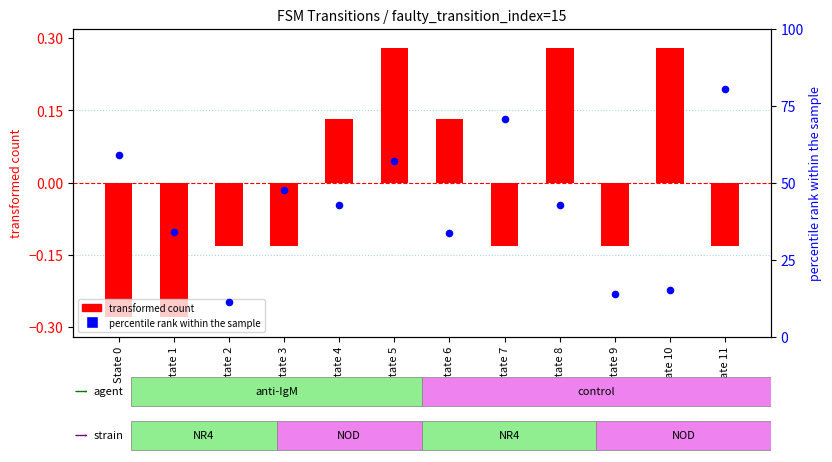

Which series has the largest total across all categories?

percentile rank within the sample